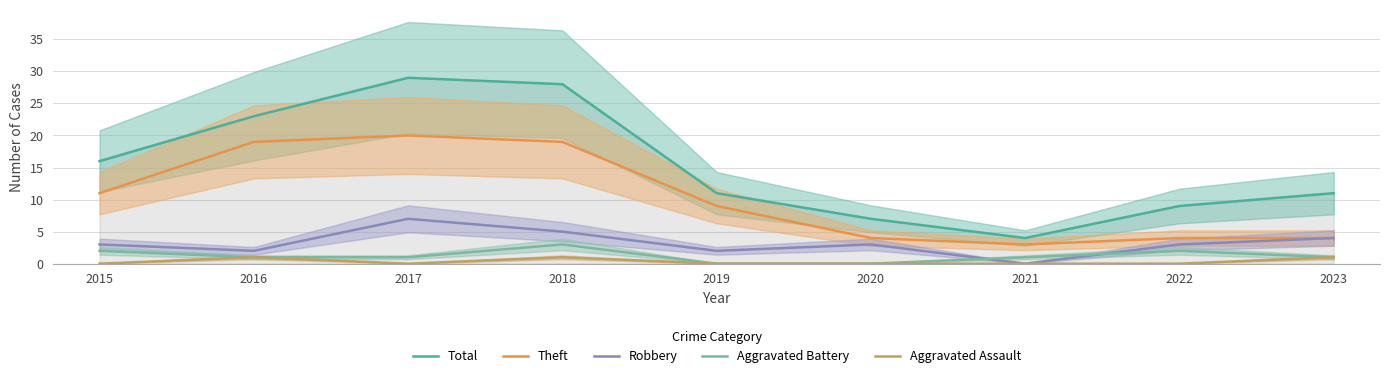

How many data points in Aggravated Battery are less than 1?

2